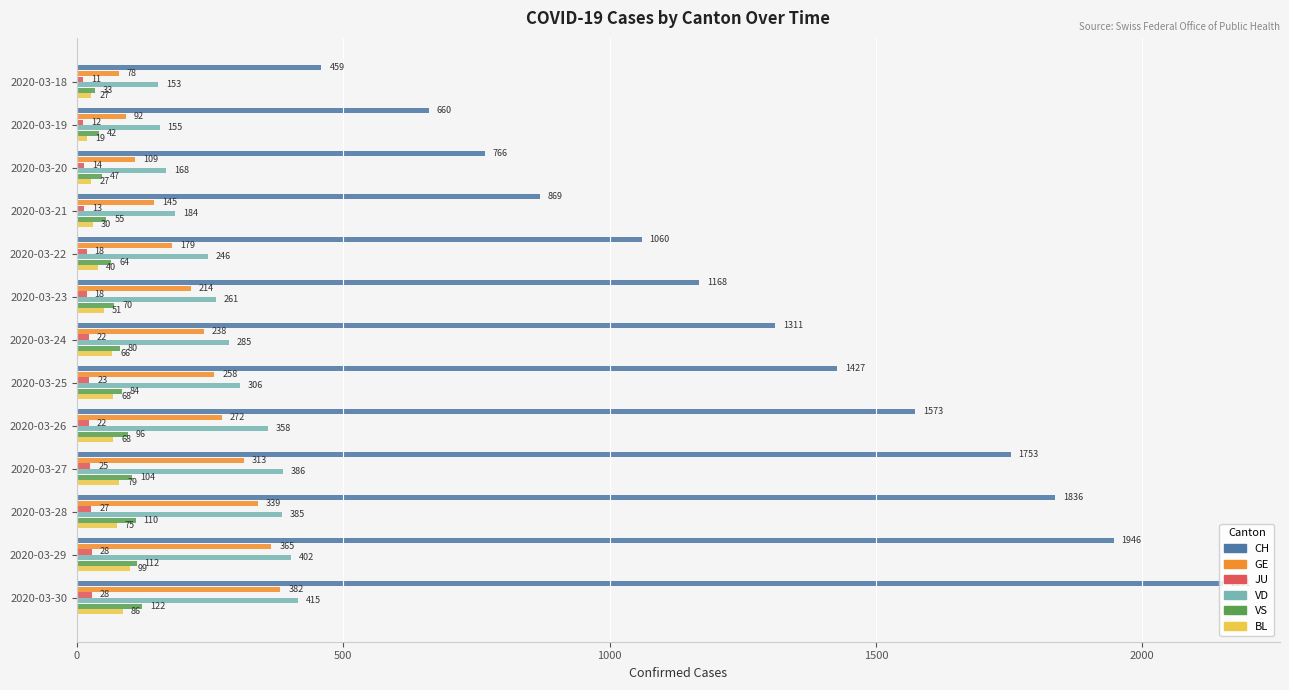

Which series has the widest spread of values?

CH